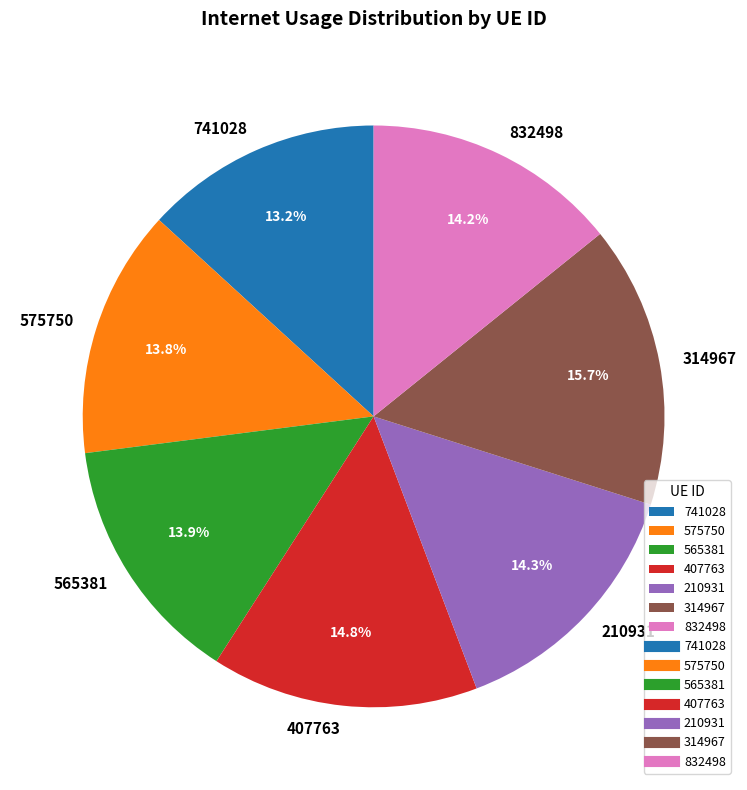

Is 741028 the majority of the pie?

No